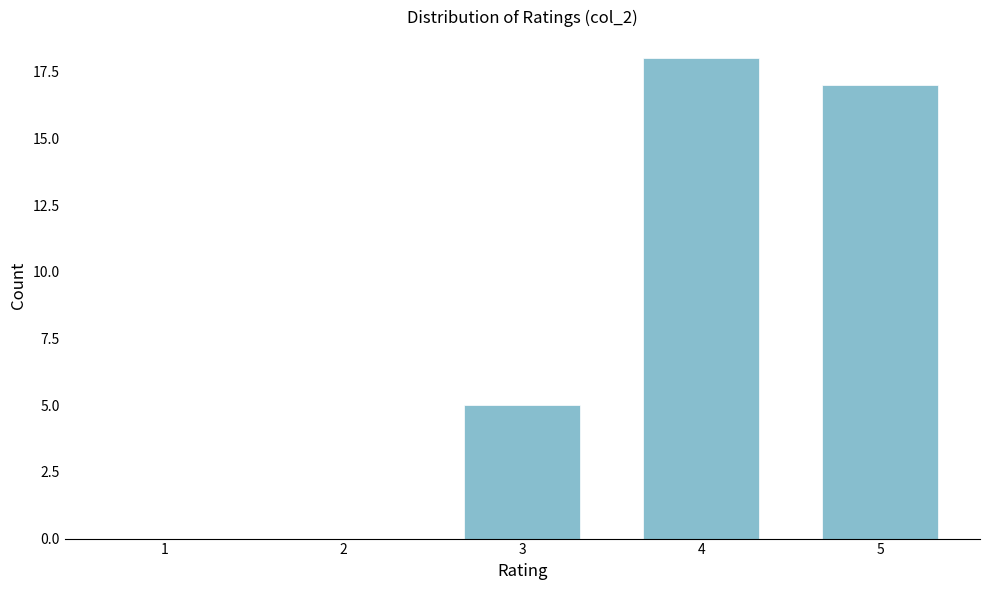

Reading left to right, transcribe all the data shown in this chart.

1=0	2=0	3=5	4=18	5=17